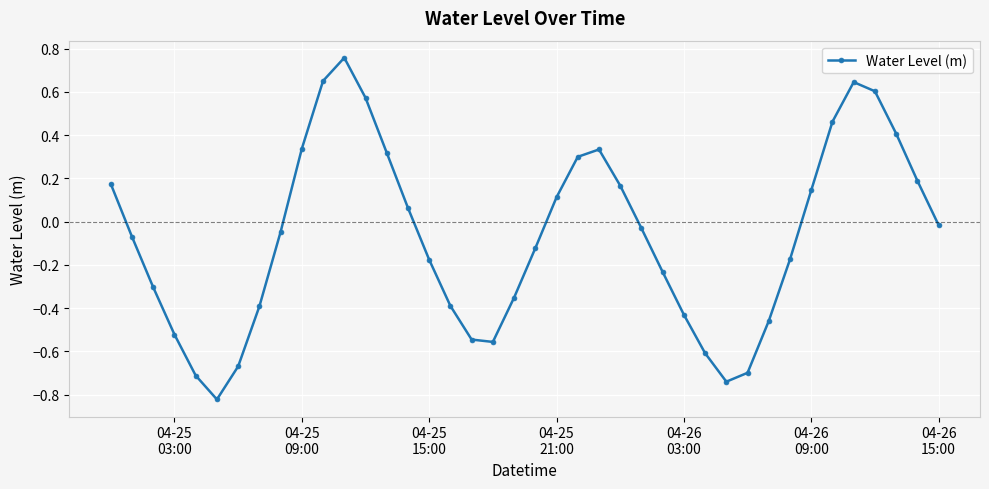

What is the difference between the maximum and minimum values?

1.6